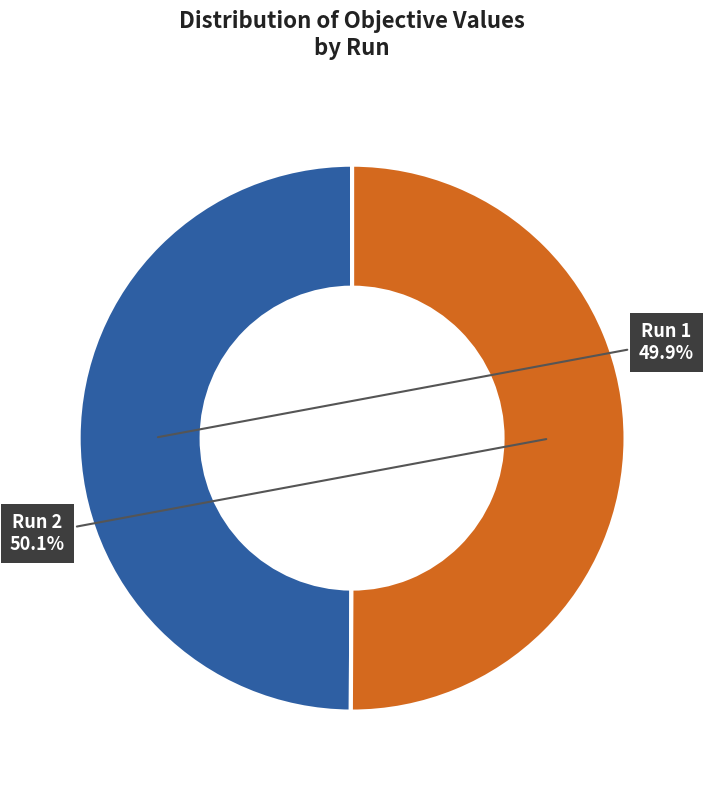

What percentage is the Run 1 slice, to the nearest percent?

50%